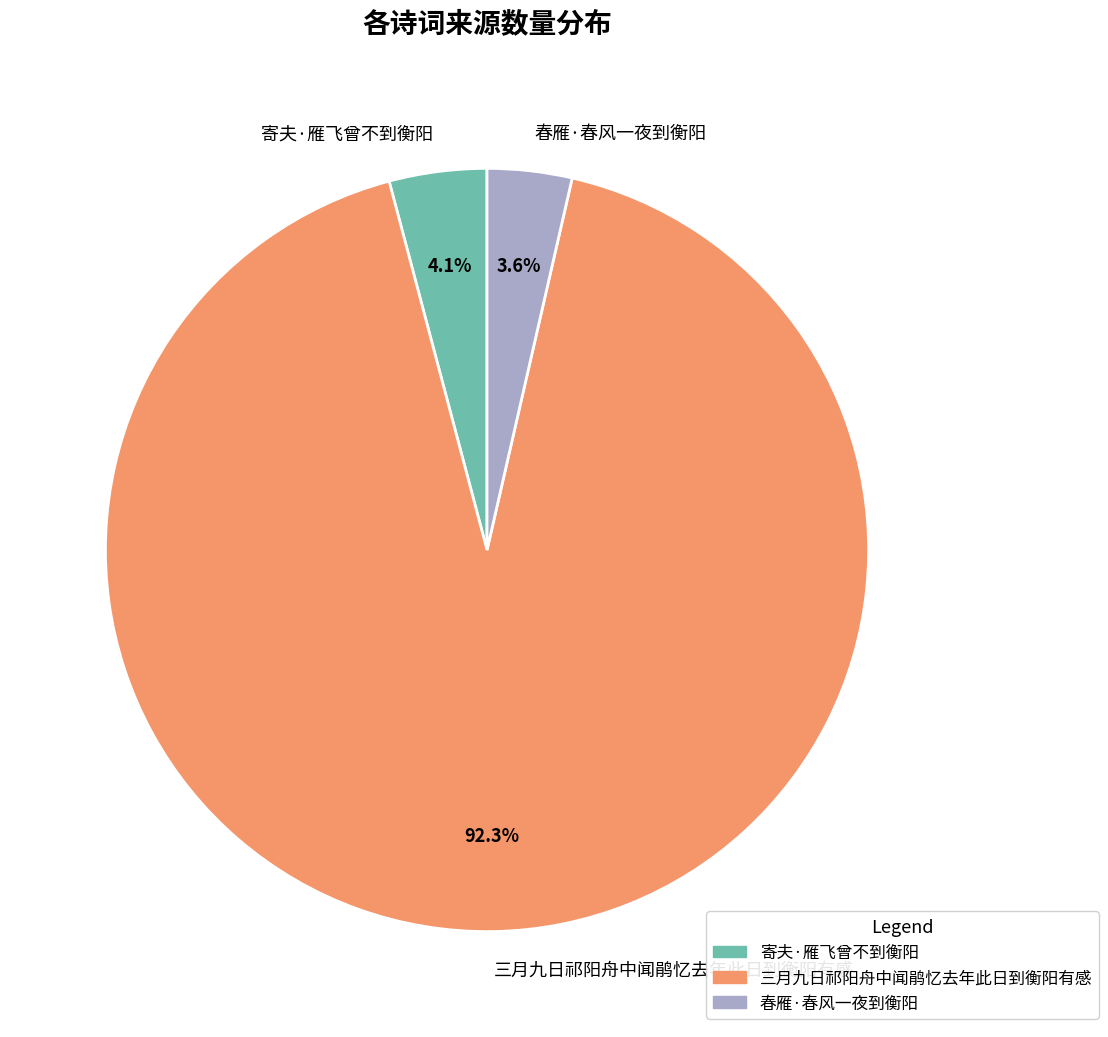

Does any single category account for the majority?

Yes